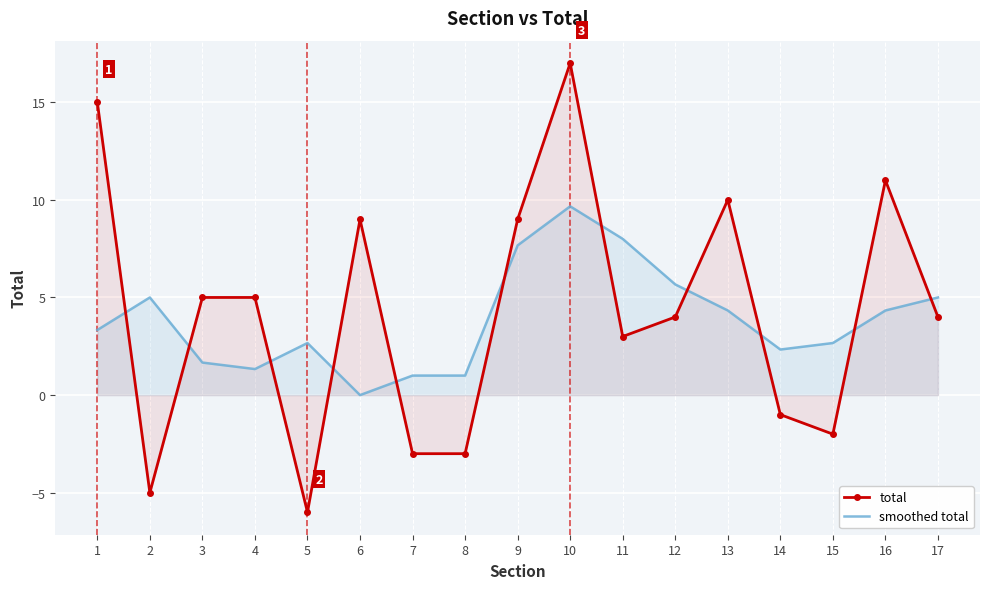

What is the difference between the maximum and second lowest values in the smoothed total series?

8.7